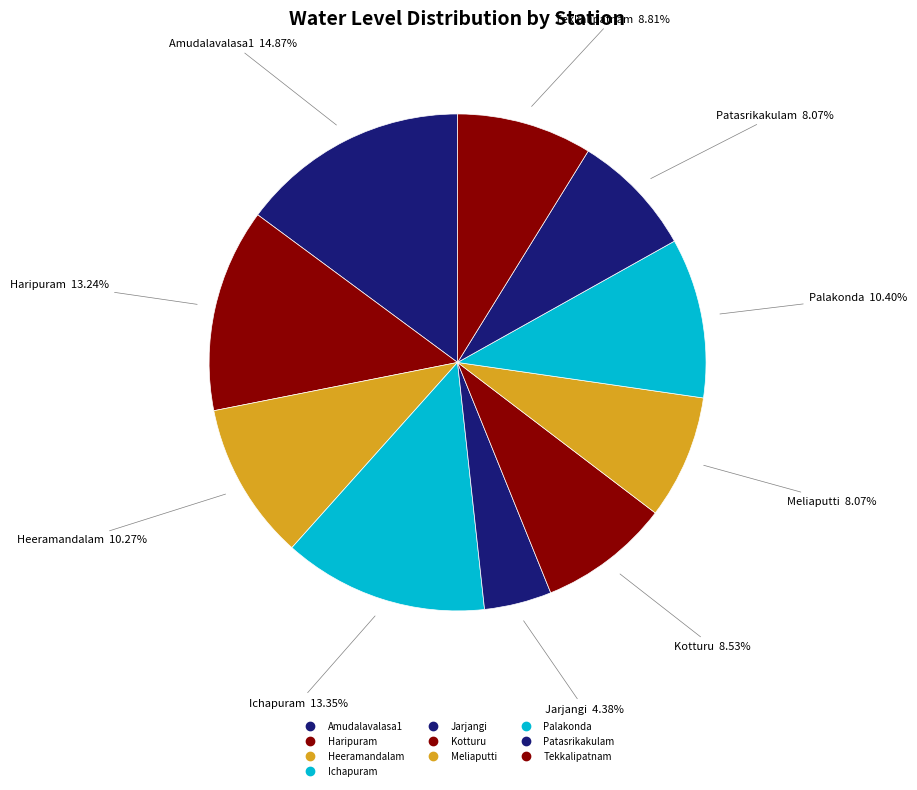

Between Meliaputti and Palakonda, which is larger?

Palakonda